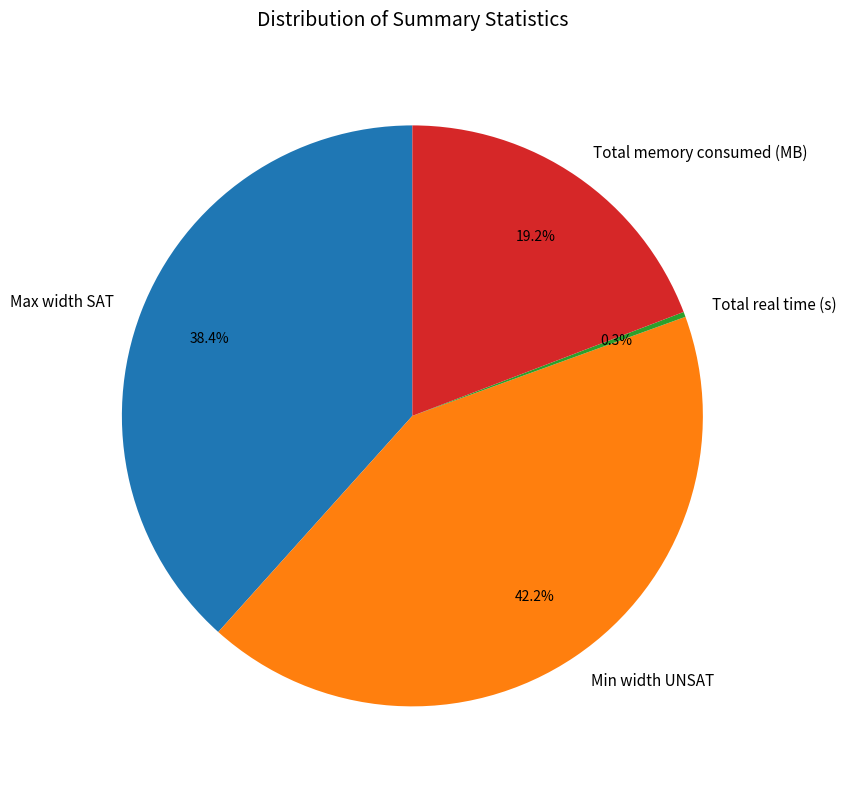

The Total real time (s) slice represents 0% of the pie. True or false?

True